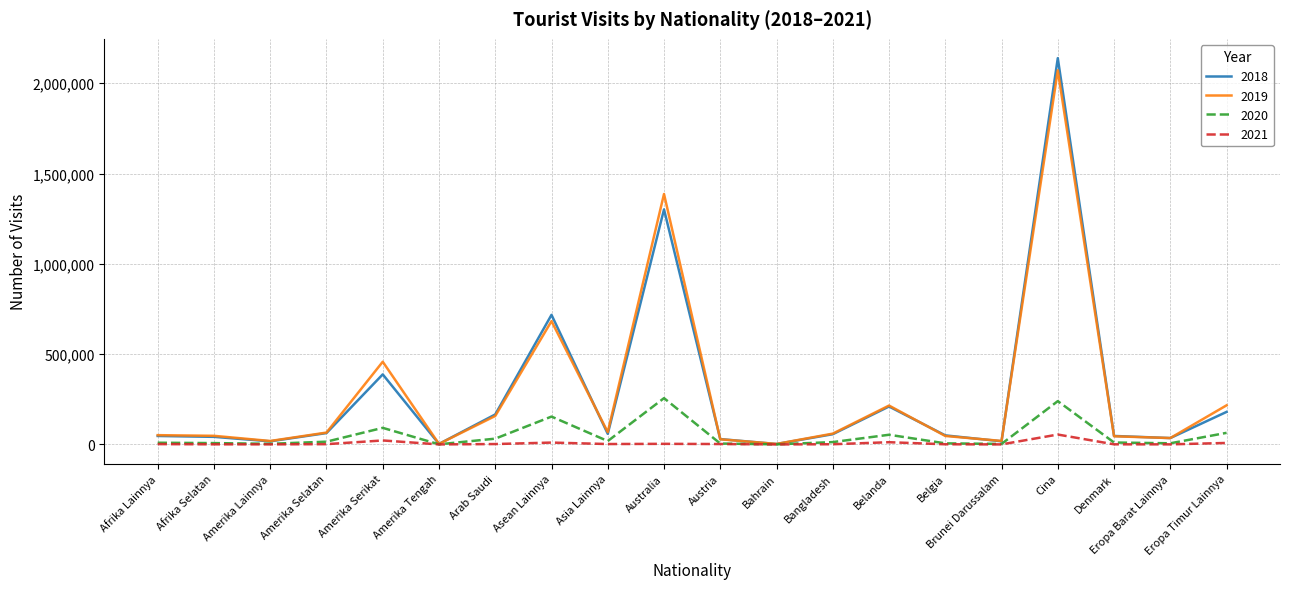

The value of 2018 at Australia is 678016. True or false?

False